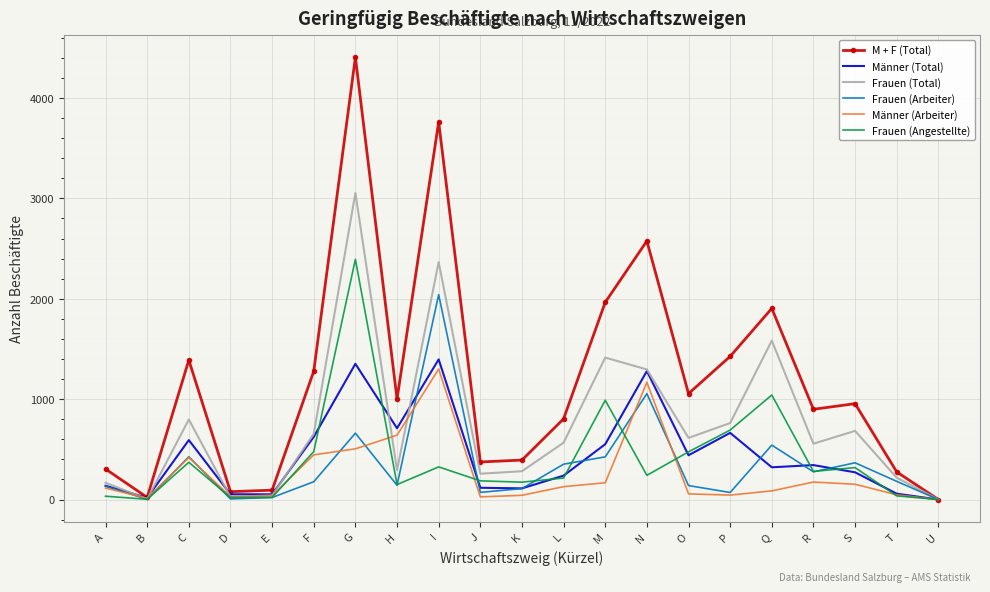

The M + F (Total) series shows 3940 at N. True or false?

False